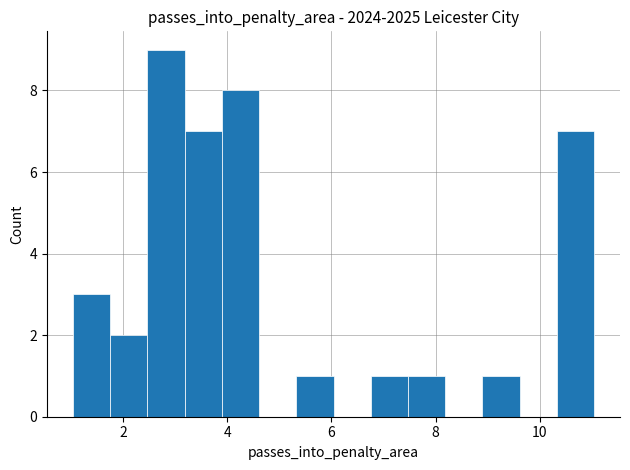

Around what value on the x-axis is the tallest bar? Give the approximate position of its centre, as read against the axis.

2.8